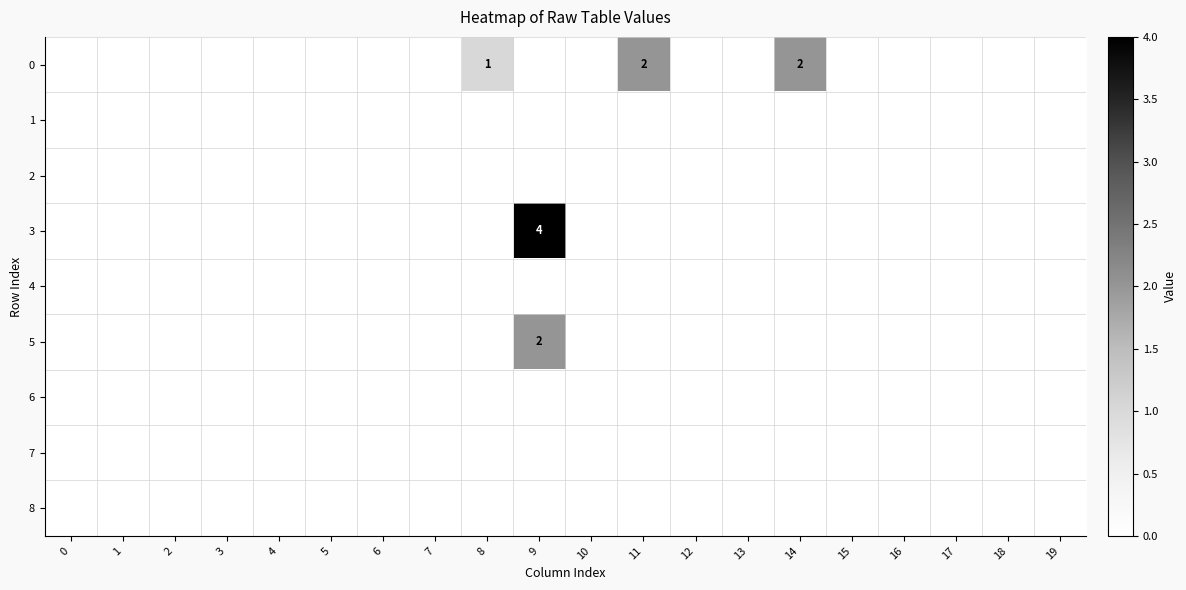

At how many categories does at least one series exceed 2?

1